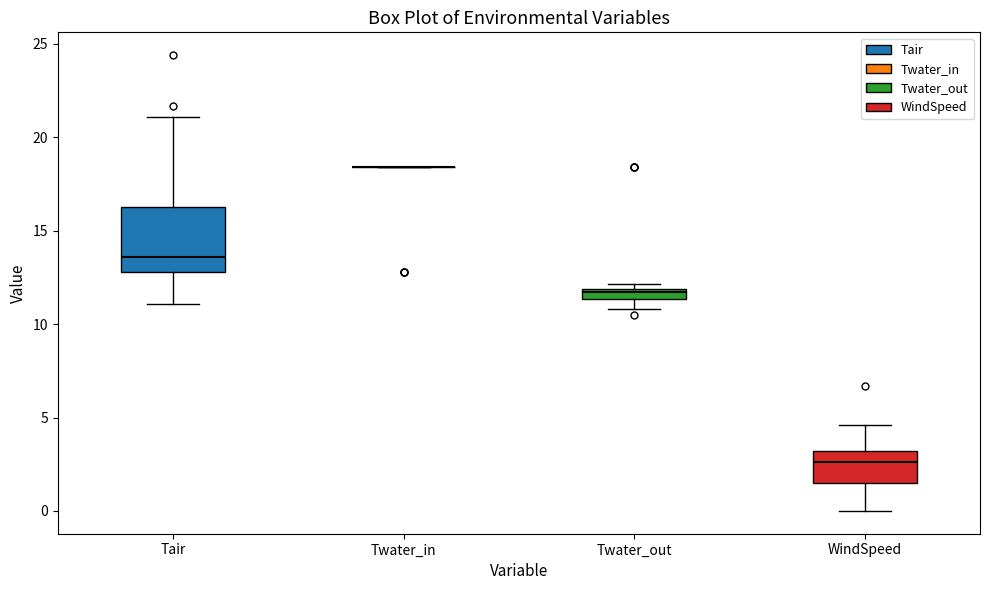

Which box is the tallest, from its lower edge to its upper edge?

Tair